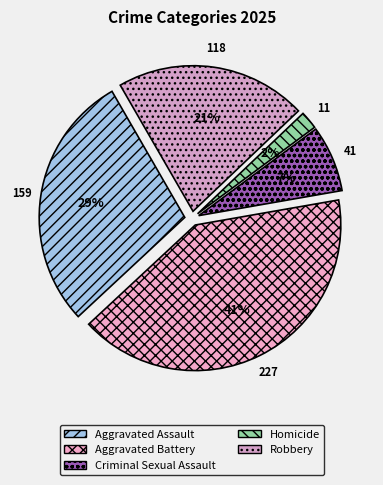

To the nearest percent, what is the average slice percentage?

20%